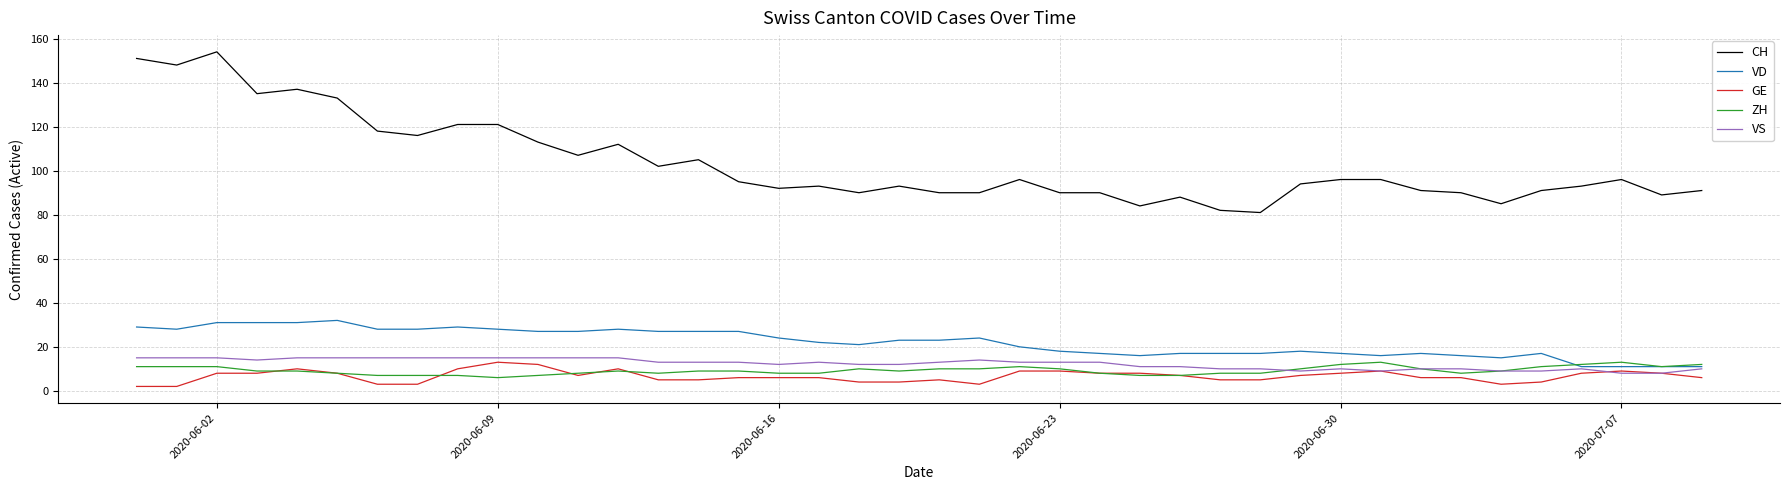

True or false: CH and ZH intersect in this chart.

False